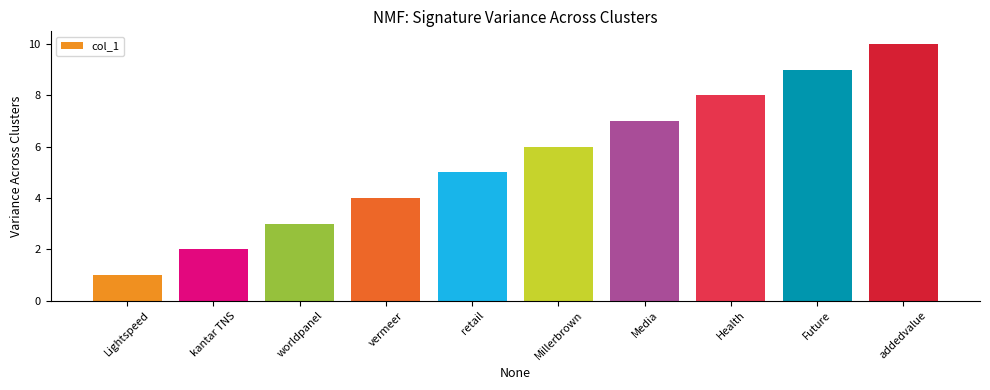

What is the average value?

6